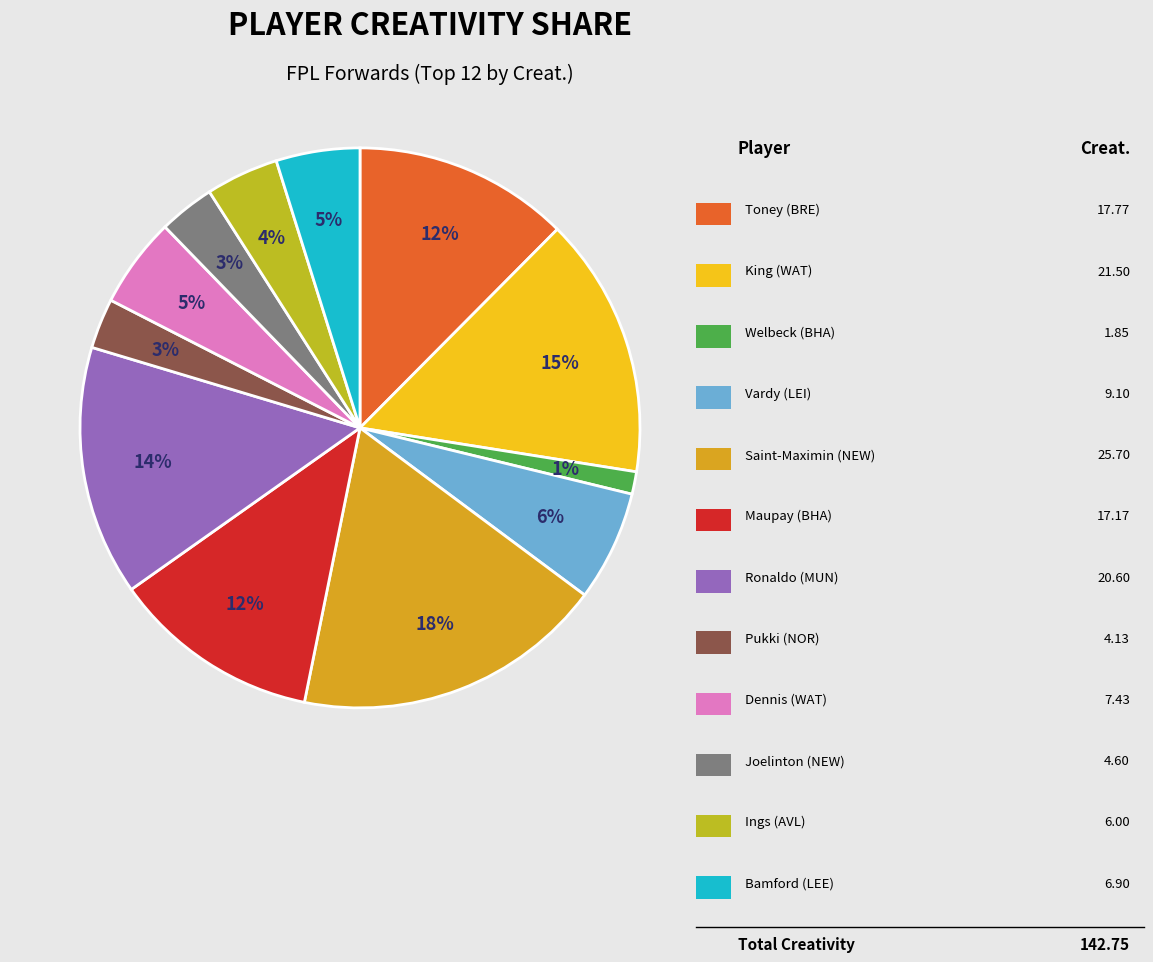

Is there any slice that represents more than half of the pie?

No